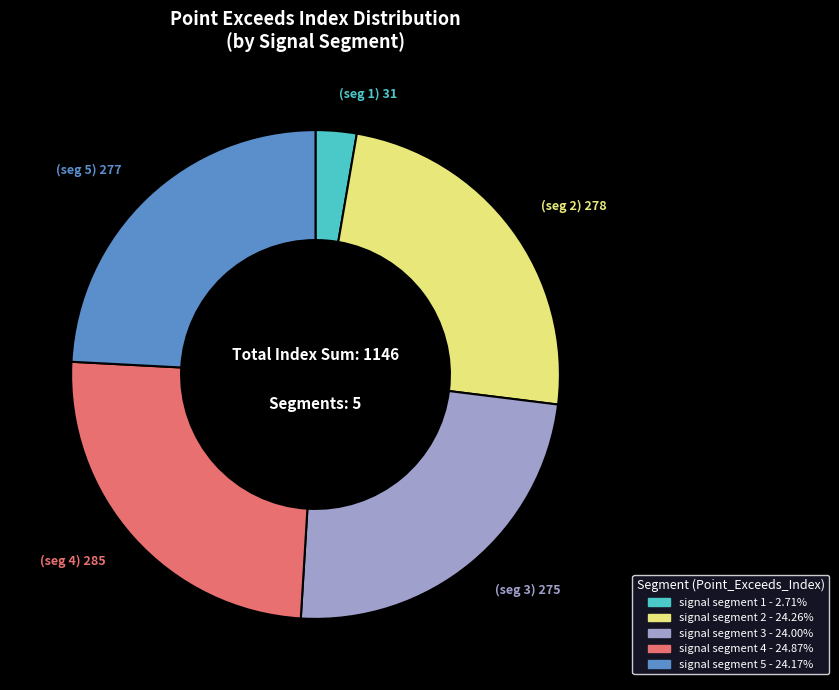

Combined, do signal segment 2 and signal segment 5 account for over 50%?

No